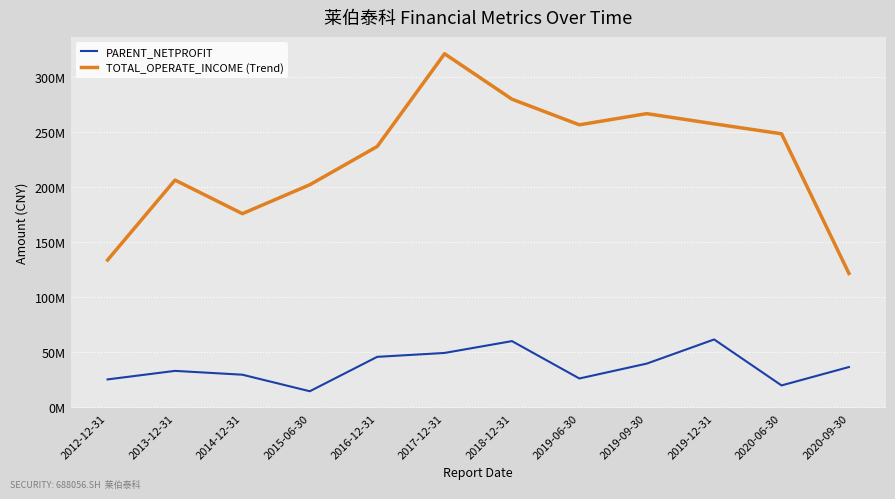

True or false: PARENT_NETPROFIT has a value of 75381309.1 at 2016-12-31.

False